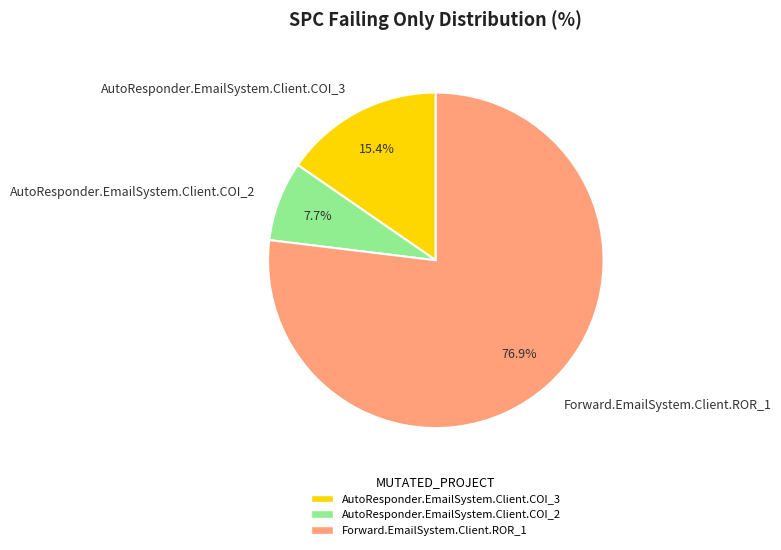

To the nearest percent, what is the average slice percentage?

33%